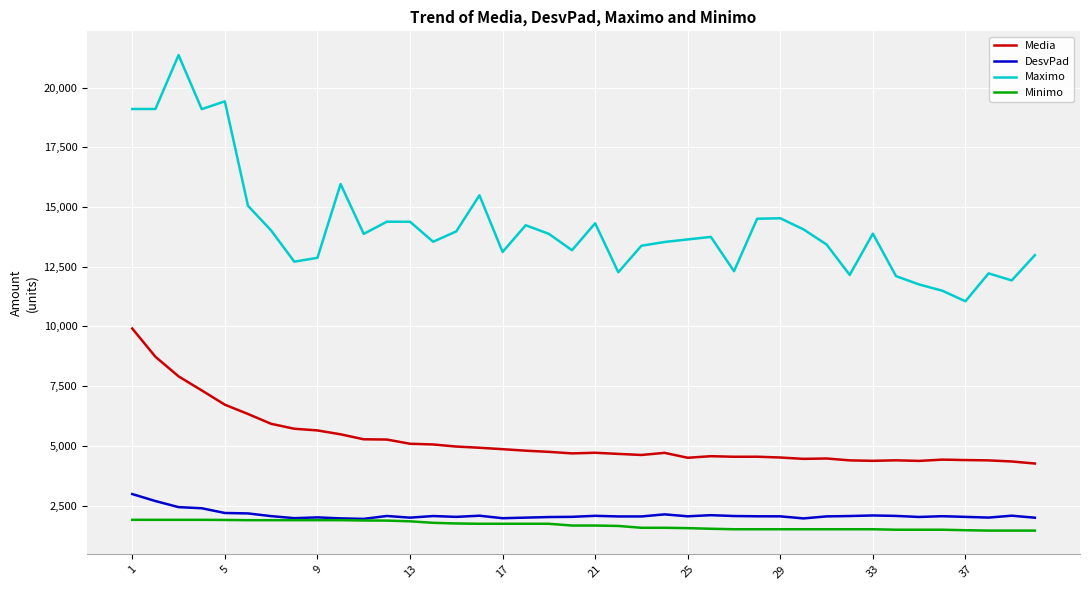

Is this an area chart (filled region under the line)?

No